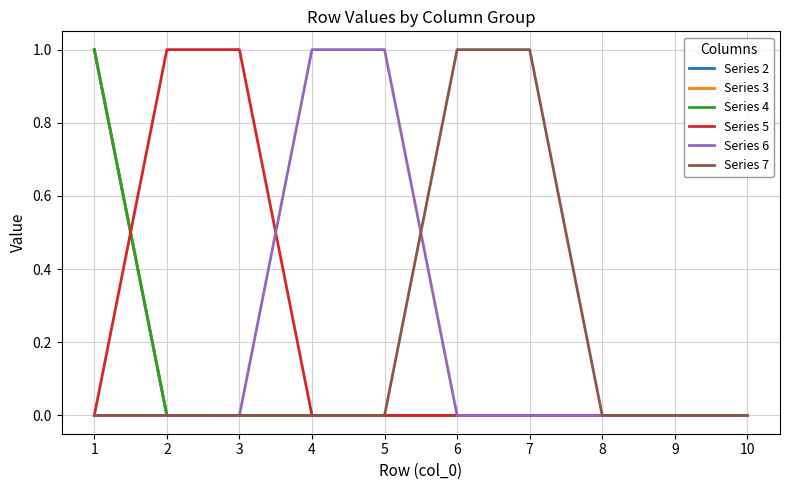

Does the chart have visible grid lines?

Yes